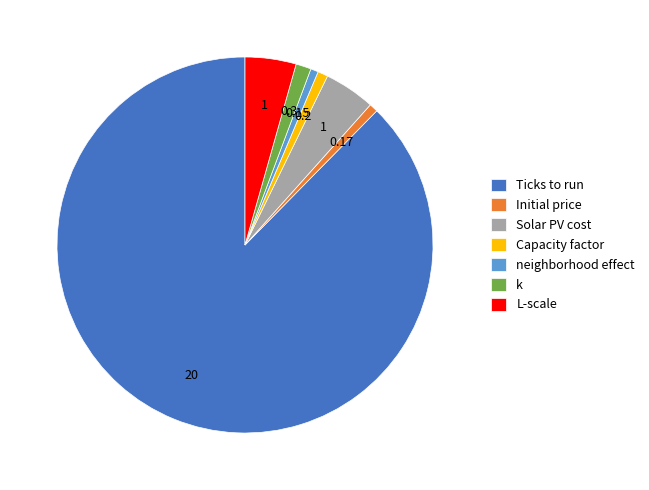

Which has a higher value, neighborhood effect or Solar PV cost?

Solar PV cost